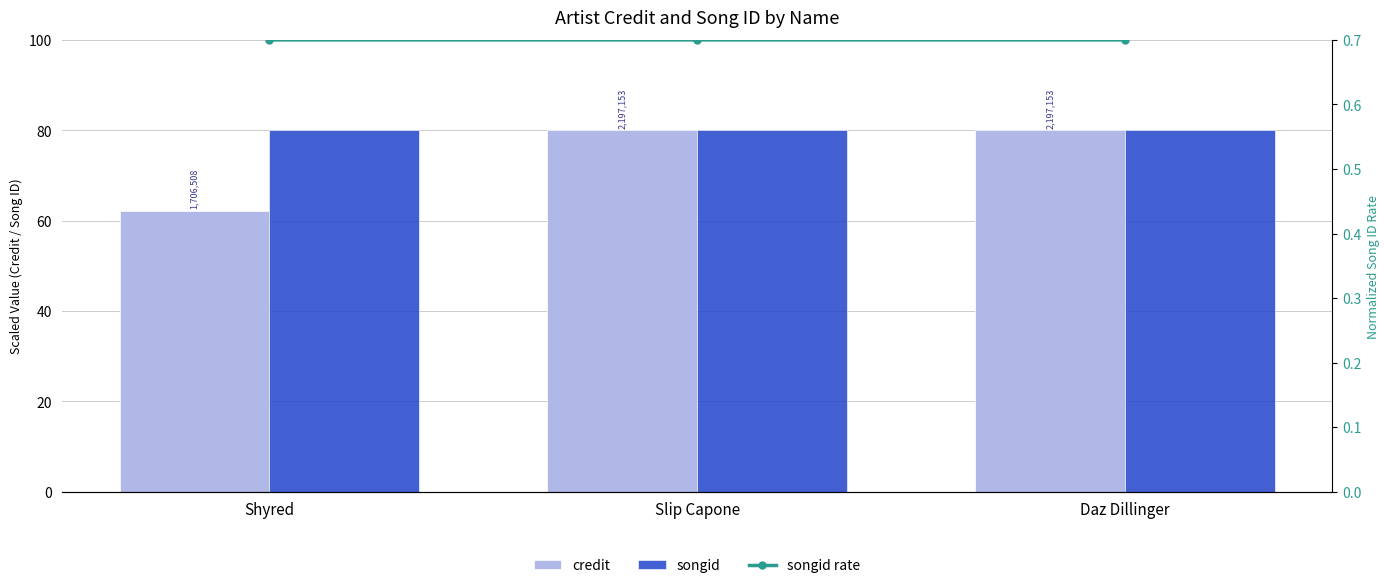

What is the difference between the credit values at Daz Dillinger and Shyred?

17.9